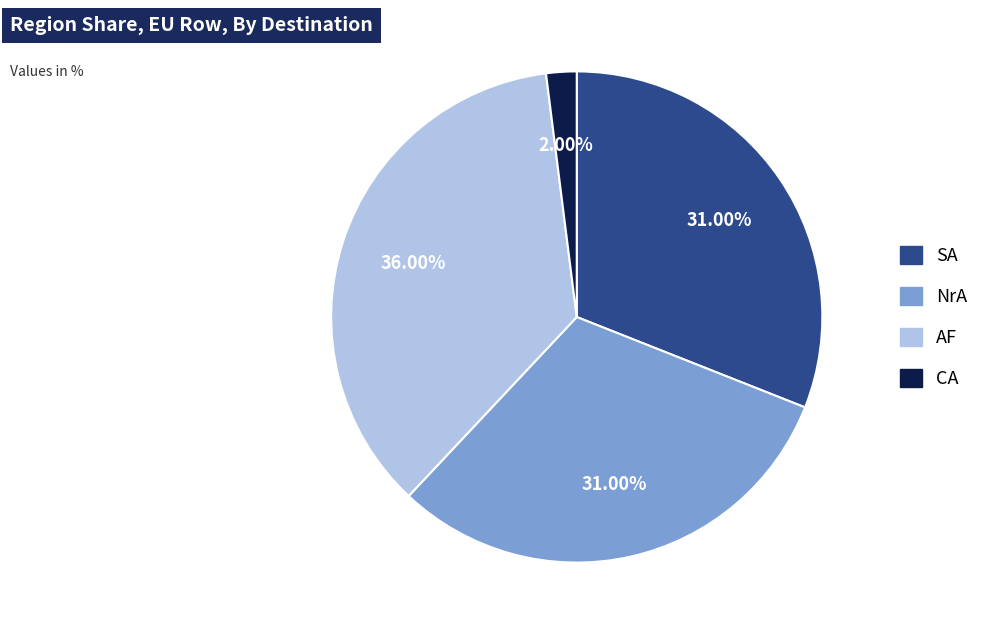

Is there a majority slice in this chart?

No